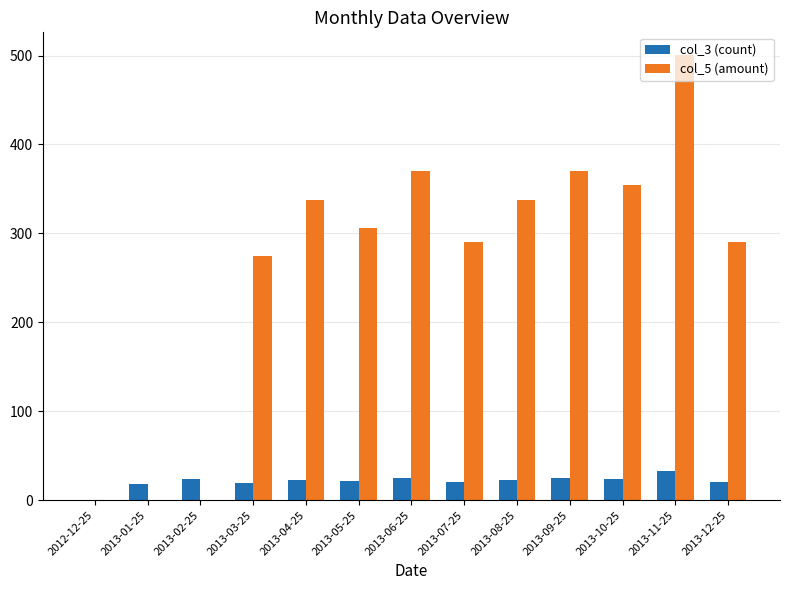

At which category is the sum across all series the highest?

2013-11-25